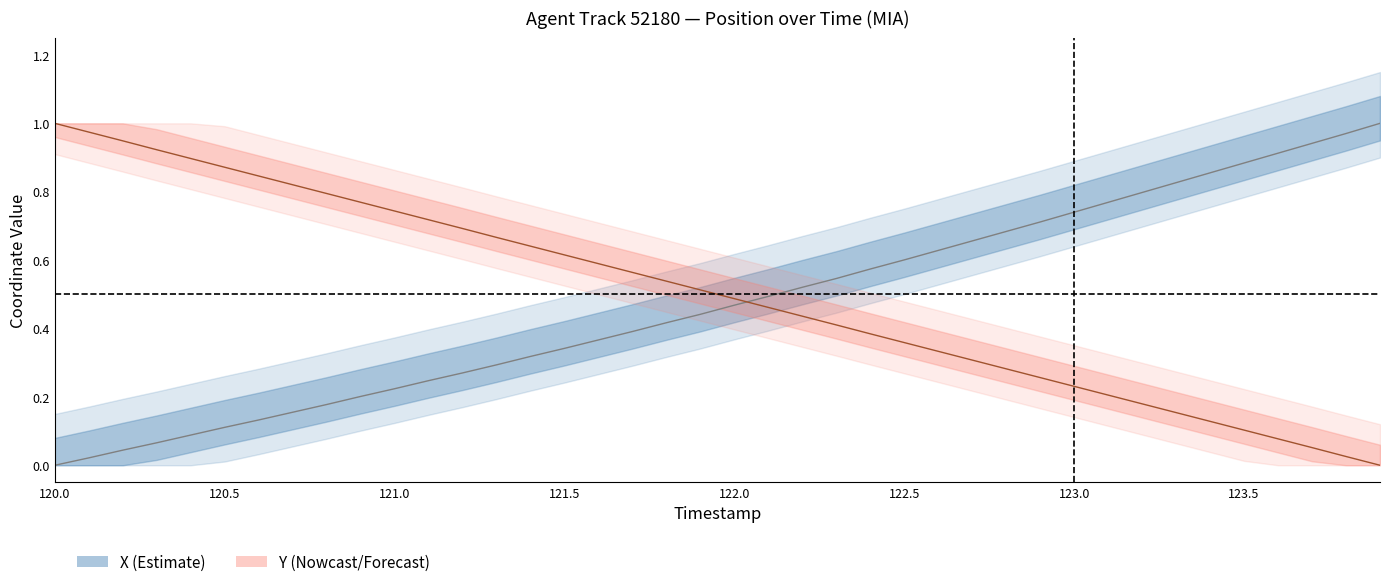

What is the difference between the second highest and minimum values in the X (normalized) series?

1.0